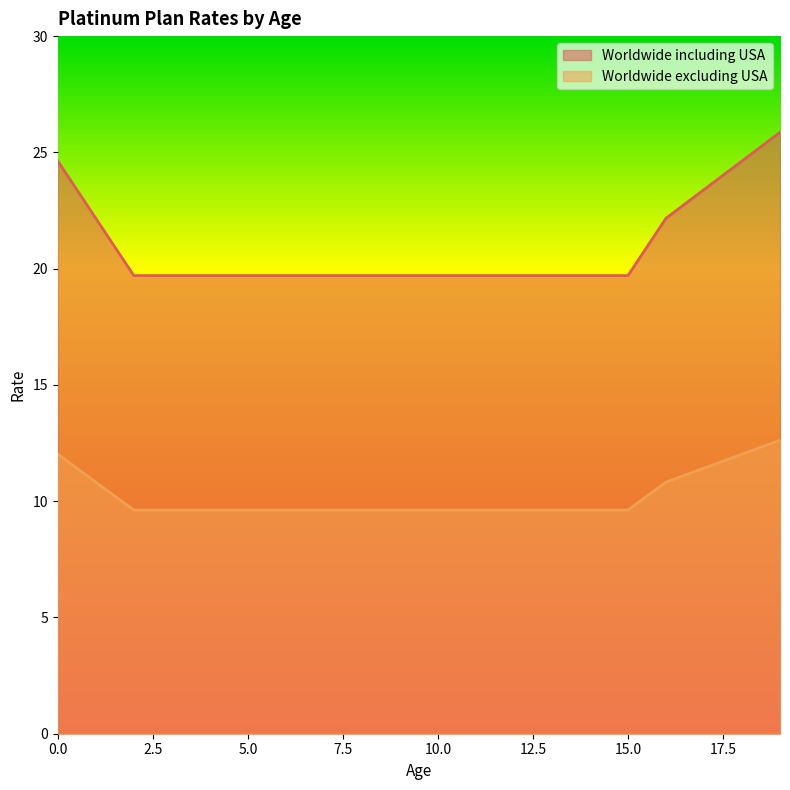

At which category is the sum across all series the highest?

19